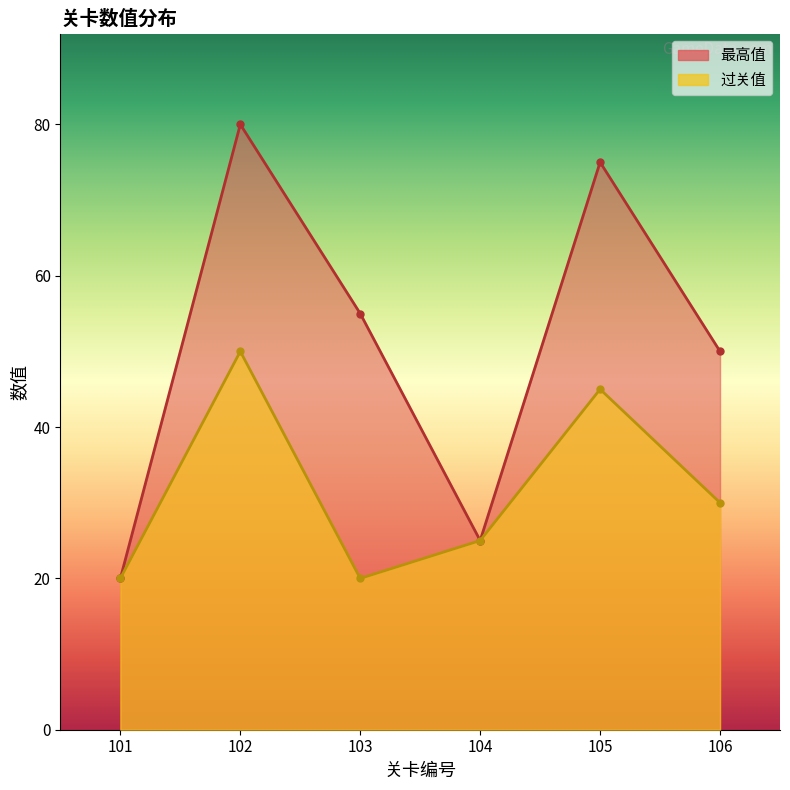

What is the total value across all series at 104?

50